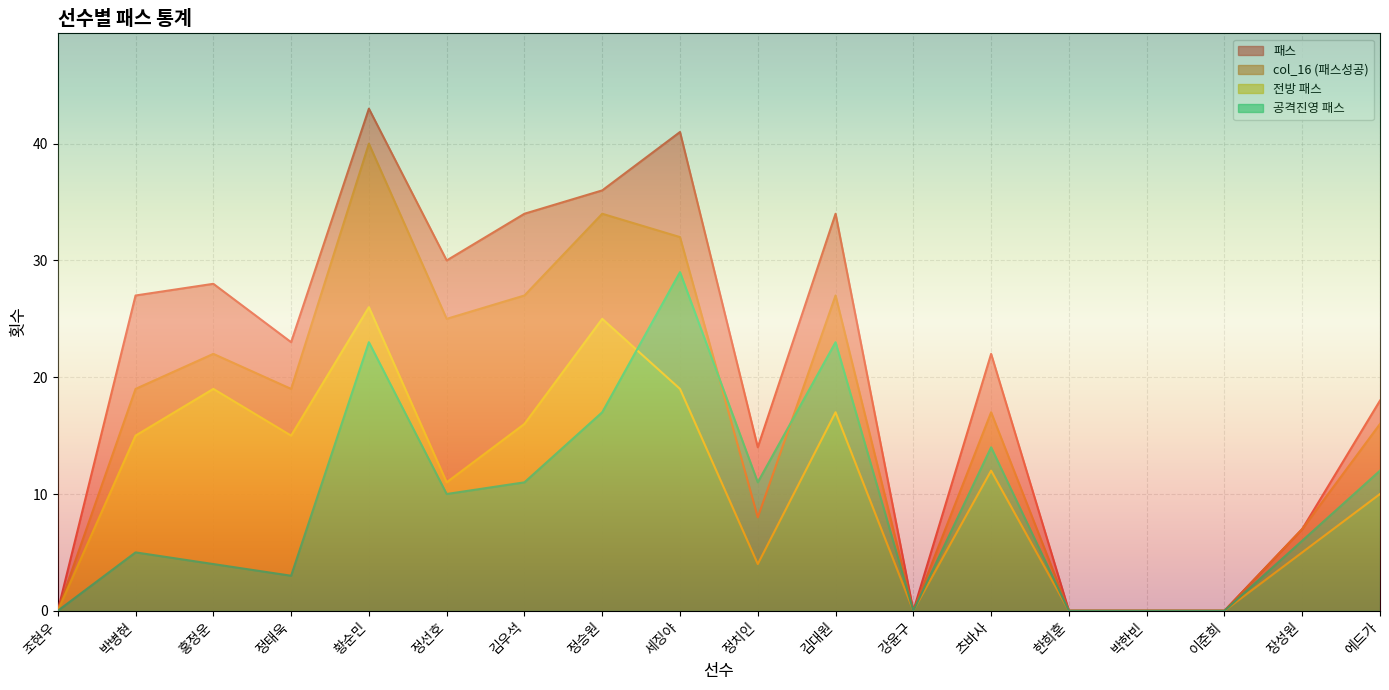

Reading left to right, what are all the values shown in this chart?

패스: 0	27	28	23	43	30	34	36	41	14	34	0	22	0	0	0	7	18
col_16 (패스성공): 0	19	22	19	40	25	27	34	32	8	27	0	17	0	0	0	7	16
전방 패스: 0	15	19	15	26	11	16	25	19	4	17	0	12	0	0	0	5	10
공격진영 패스: 0	5	4	3	23	10	11	17	29	11	23	0	14	0	0	0	6	12